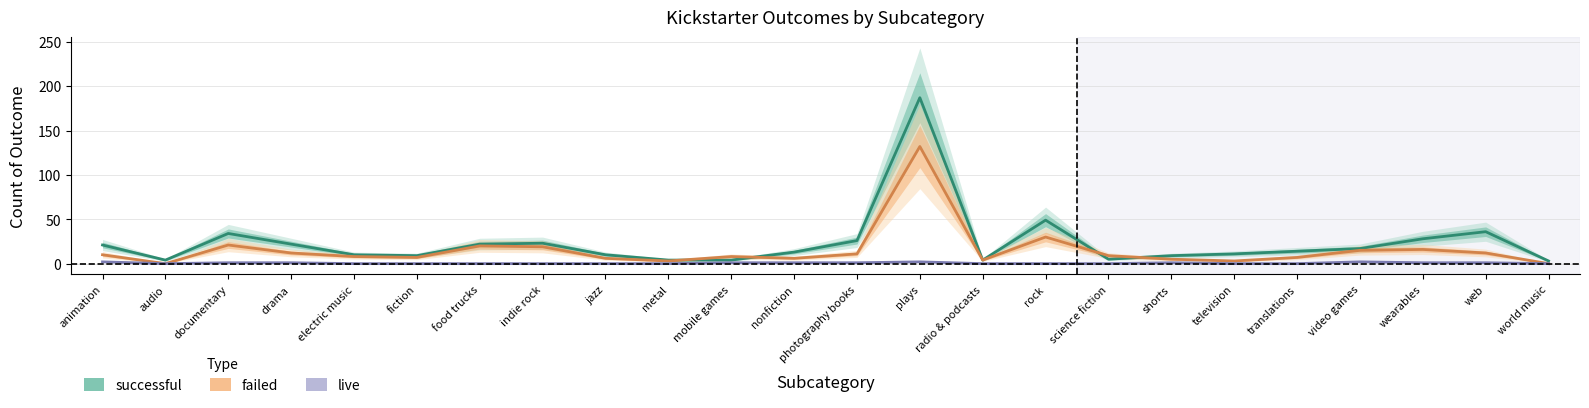

Reading left to right, extract all data points from this chart.

successful: 21	4	34	22	10	9	22	23	10	4	4	13	26	187	4	49	5	9	11	14	17	28	36	3
failed: 10	0	21	12	8	7	20	19	6	3	8	6	11	132	4	30	9	5	3	7	15	16	12	0
live: 2	0	1	1	0	0	0	0	0	0	1	1	1	2	0	0	0	1	0	0	2	1	1	0